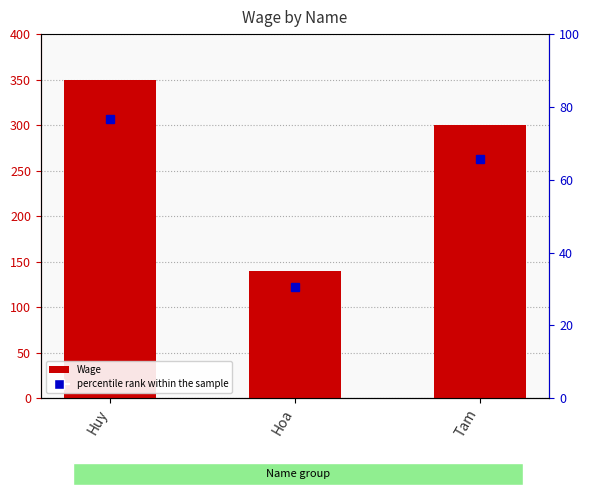

How many data points in Wage are above 300?

1